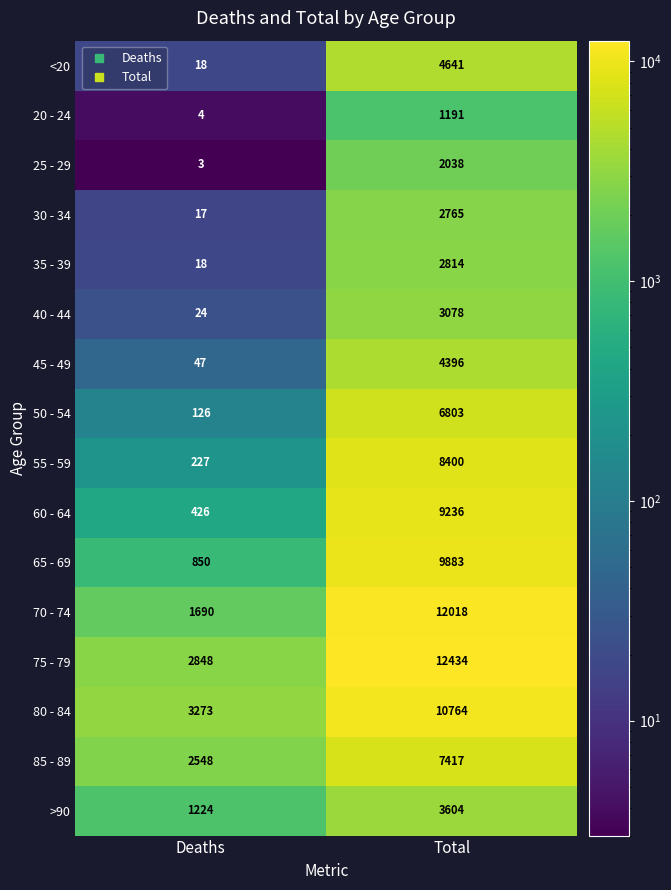

What is the approximate value of 85 - 89 at Deaths?

2548